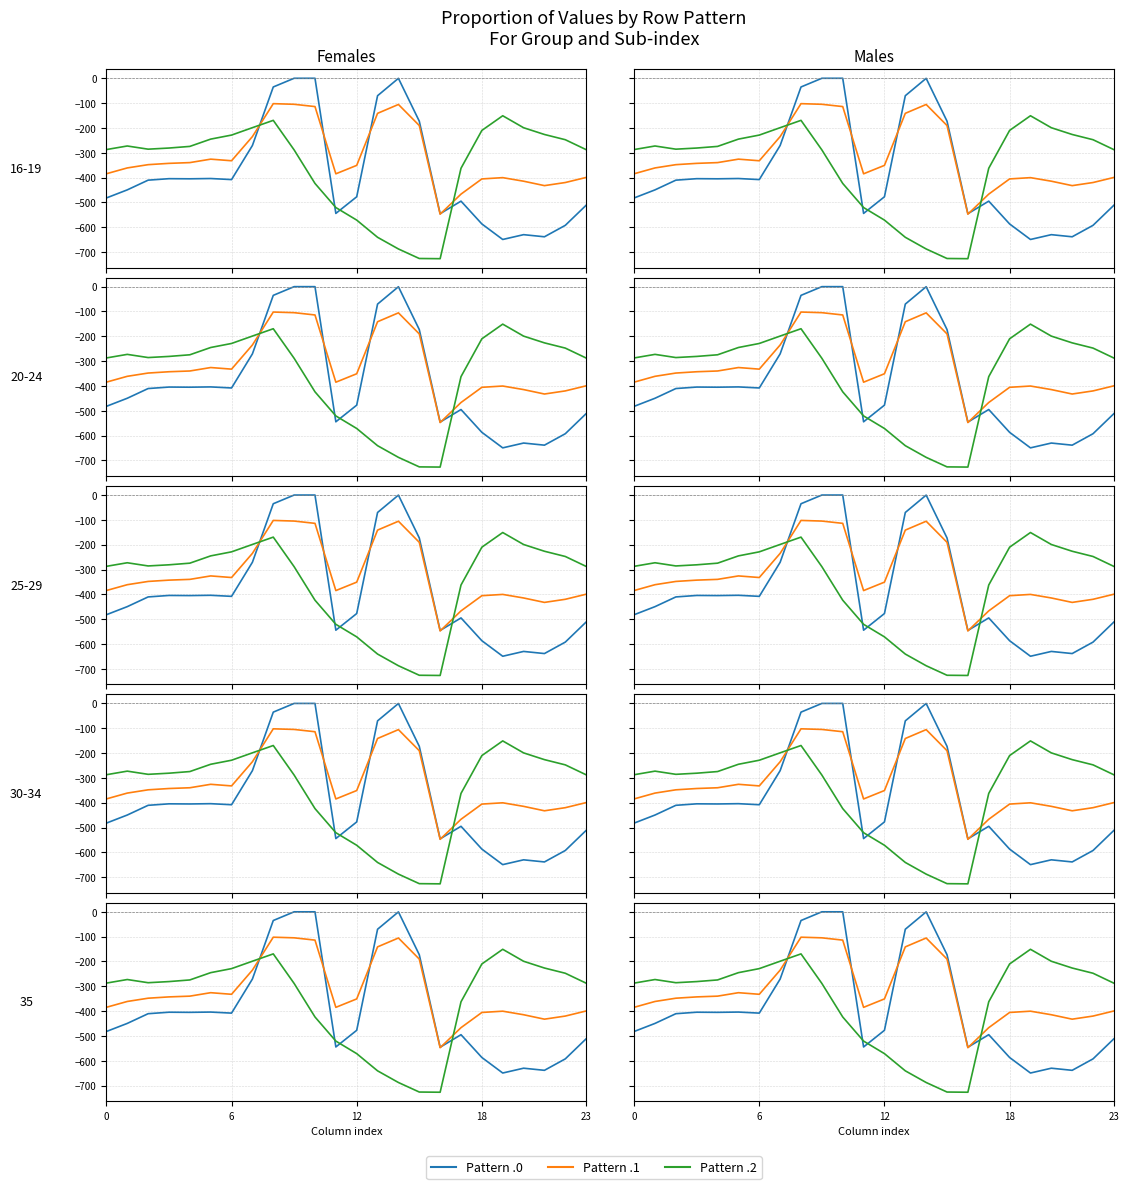

True or false: Pattern .2 and Pattern .1 cross at least once.

True